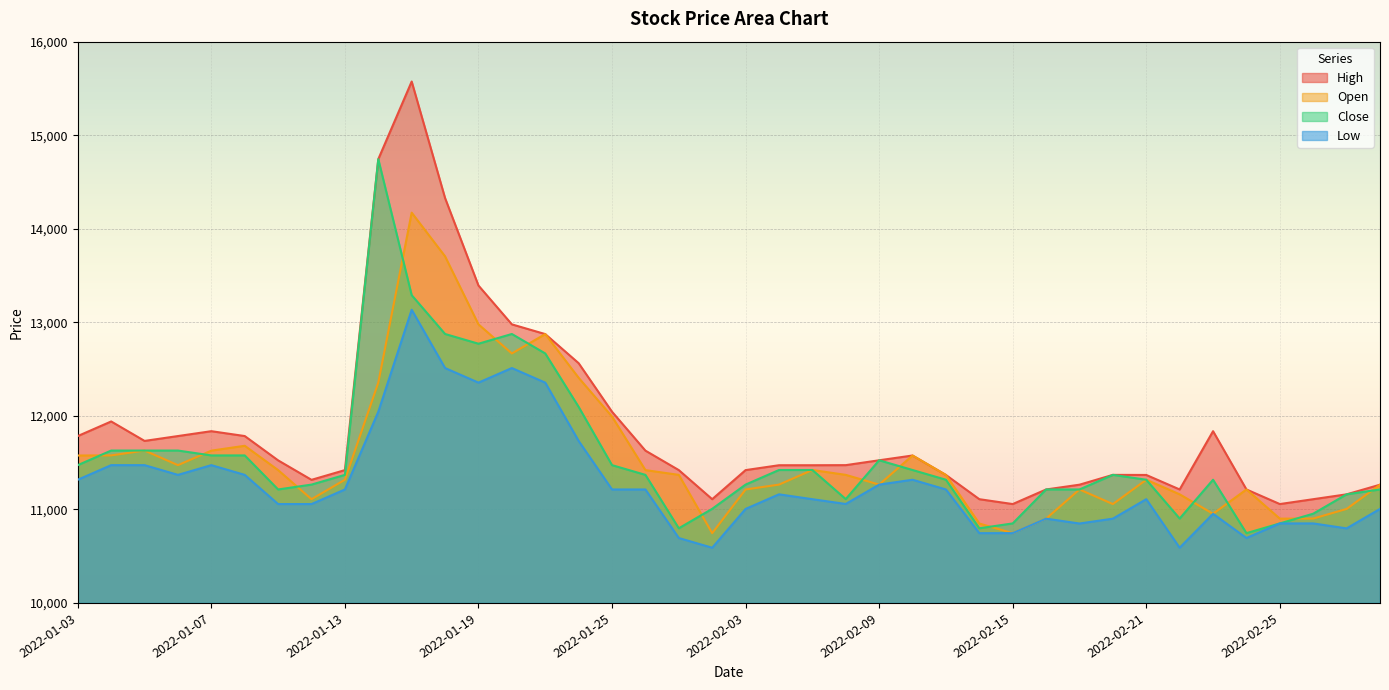

At which category does Close reach its first local peak?

2022-01-14